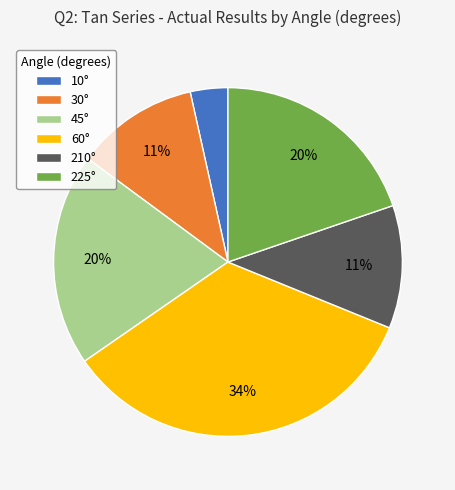

To the nearest percent, what is the difference between the largest and smallest slice percentages?

31%